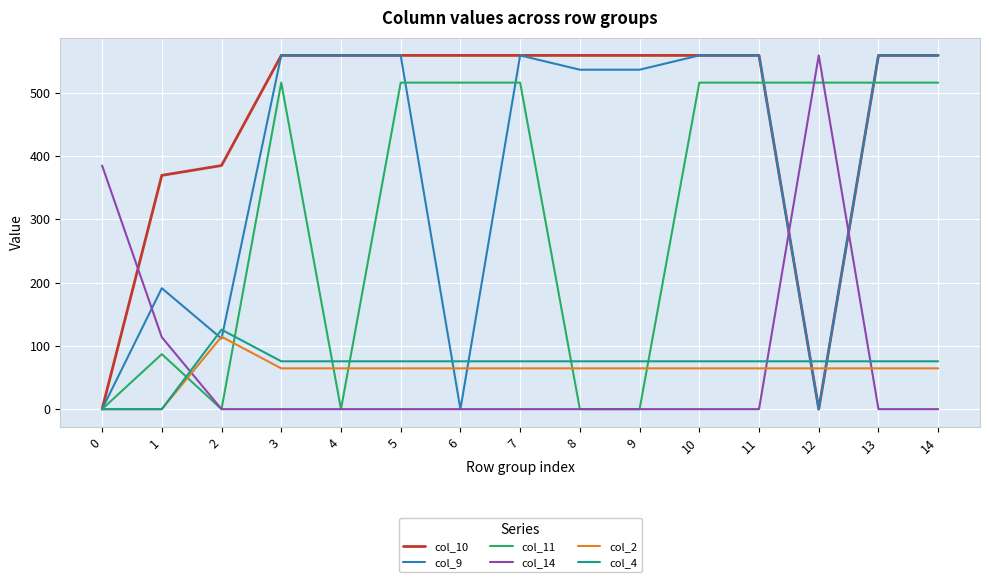

True or false: col_11 has a value of 0.0 at 0.

True